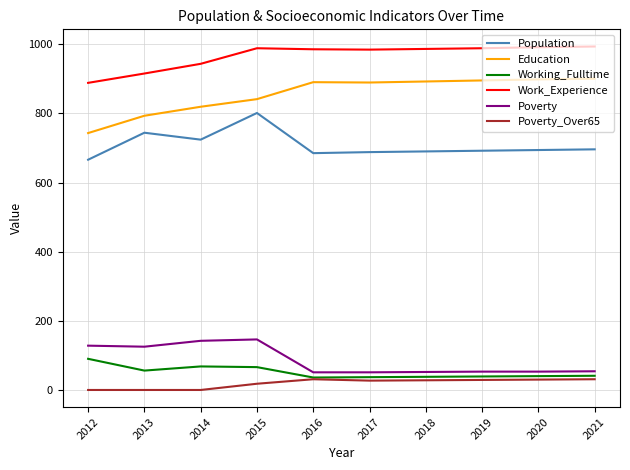

At which category is the sum across all series the highest?

2015